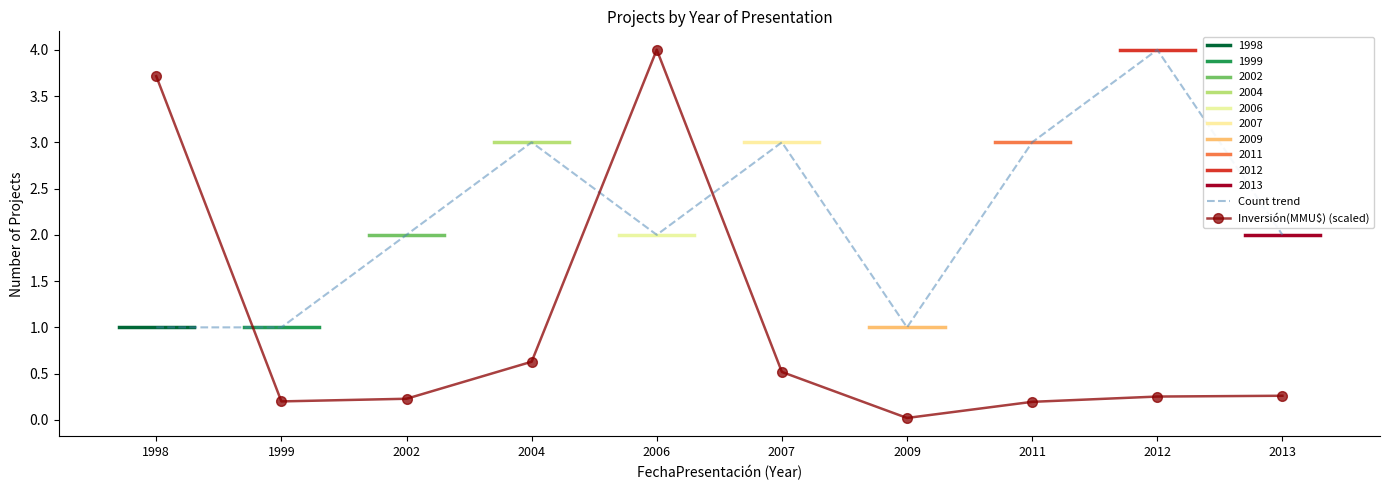

What is the total value across all series at 2006?

6.0